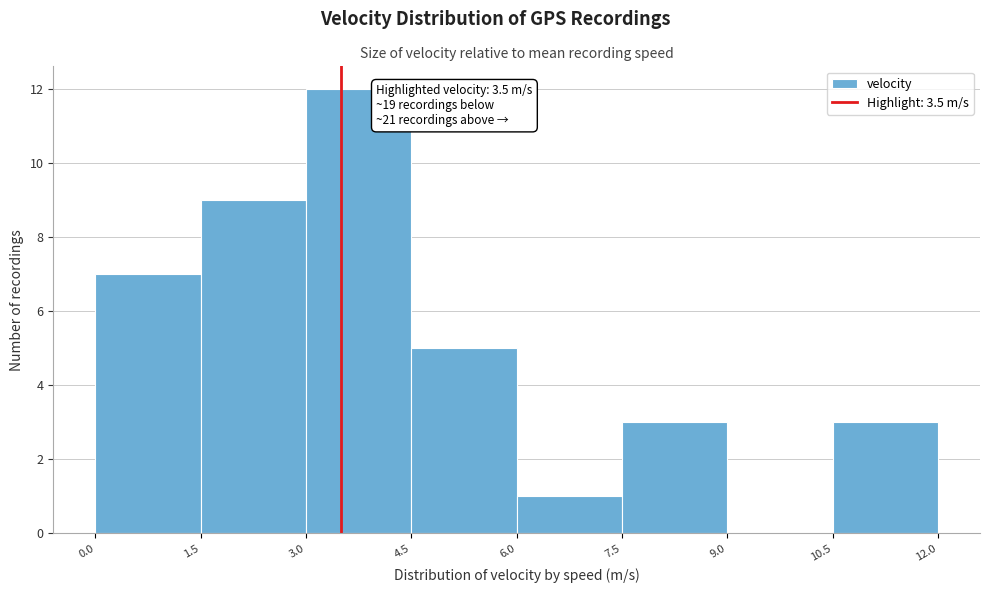

Which range on the x-axis has the tallest bar?

3.0 to 4.5